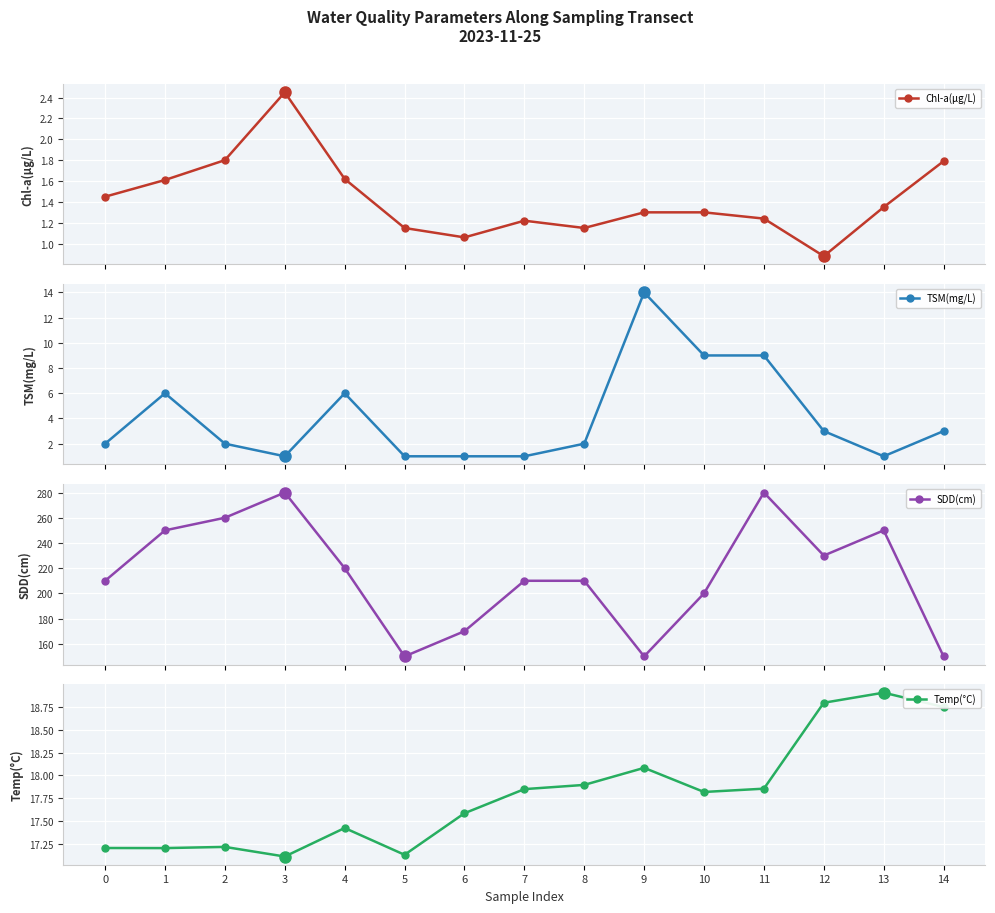

How many series are shown in this chart?

4